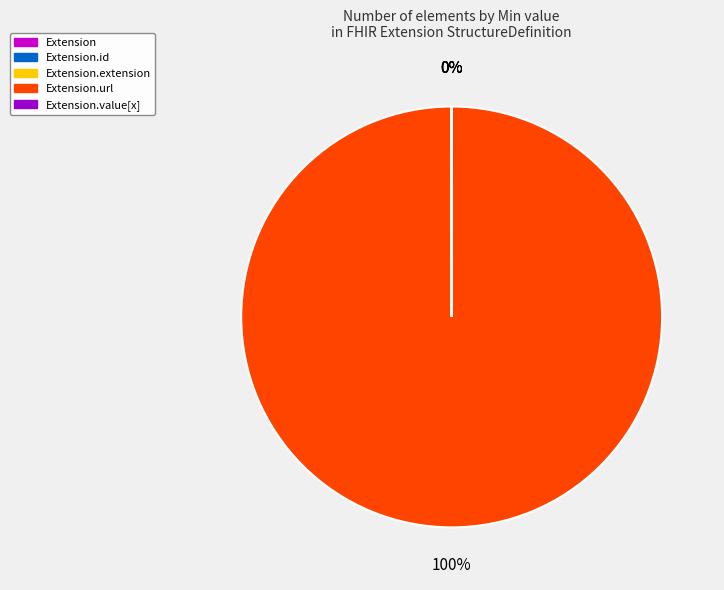

To the nearest percent, what is the difference between the largest and smallest slice percentages?

100%